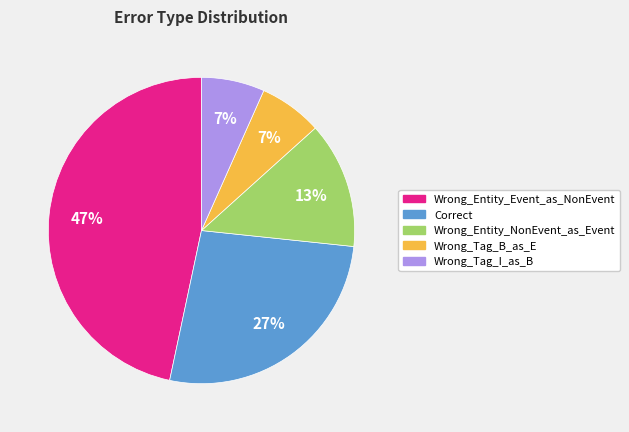

What is the ratio of the value at Wrong_Entity_NonEvent_as_Event to the value at Correct?

0.5